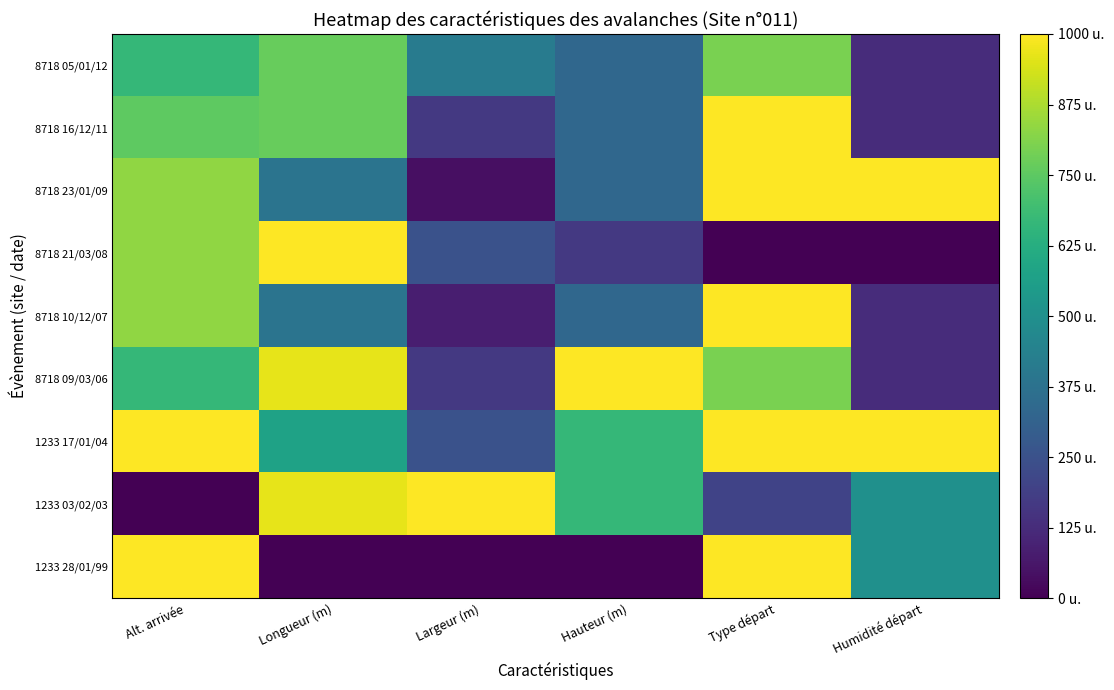

At how many categories does at least one series exceed 5?

6